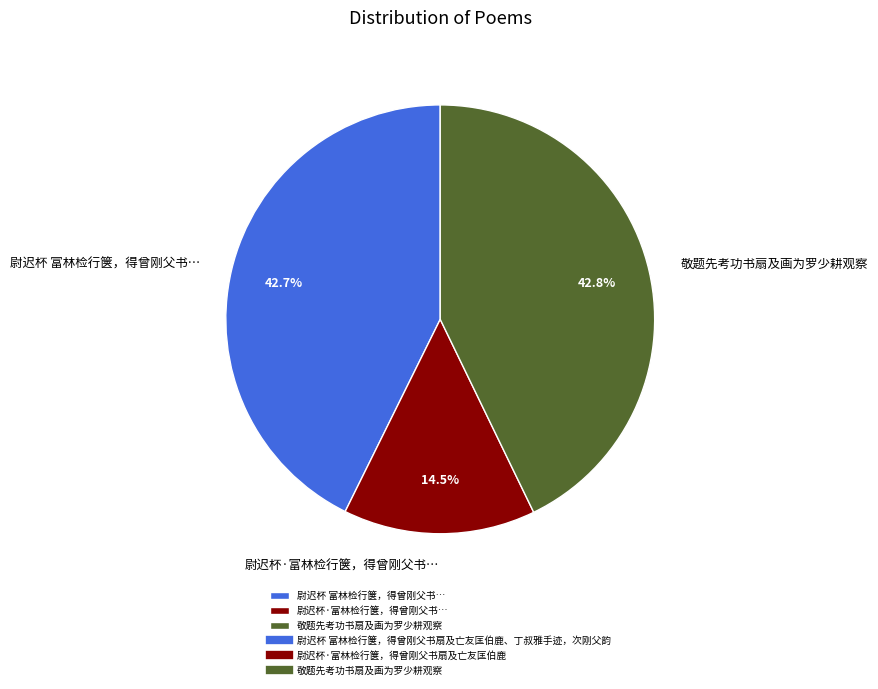

Which slice is the smallest?

尉迟杯·富林检行箧，得曾刚父书…